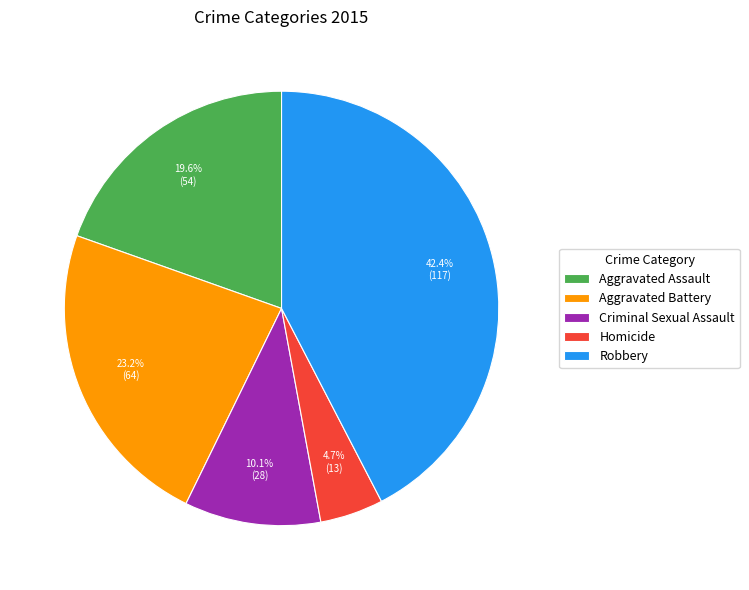

Does Aggravated Battery account for over 50% of the chart?

No